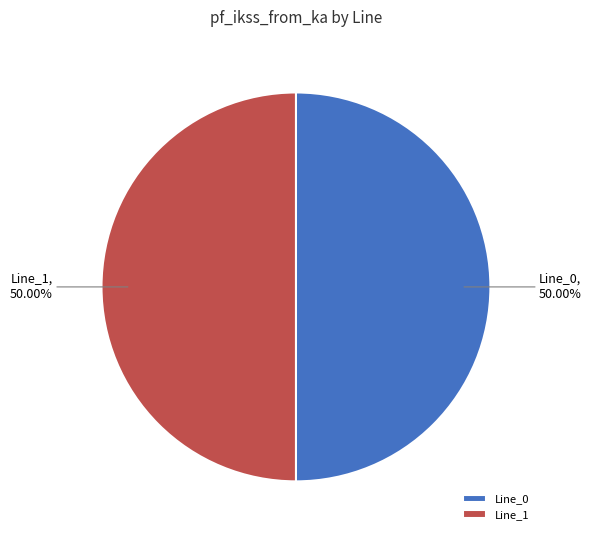

Is it true that Line_1 is 50% of the pie?

True